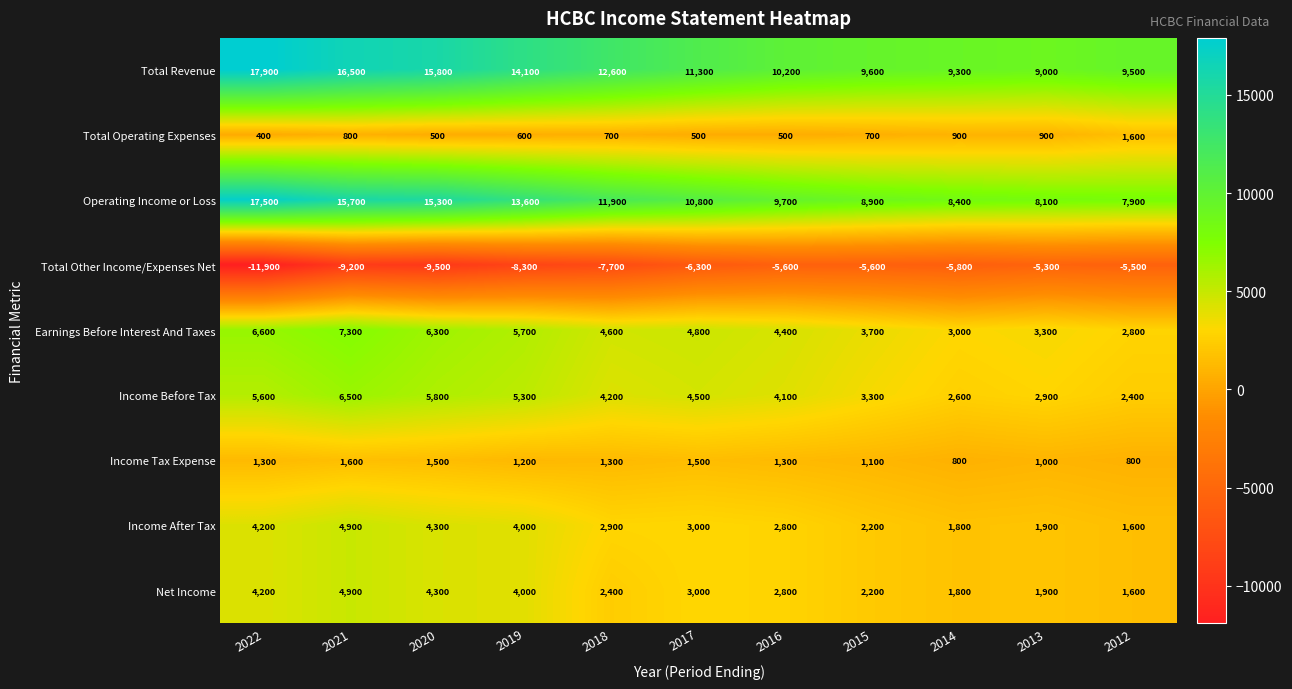

Which series has the widest spread of values?

Operating Income or Loss